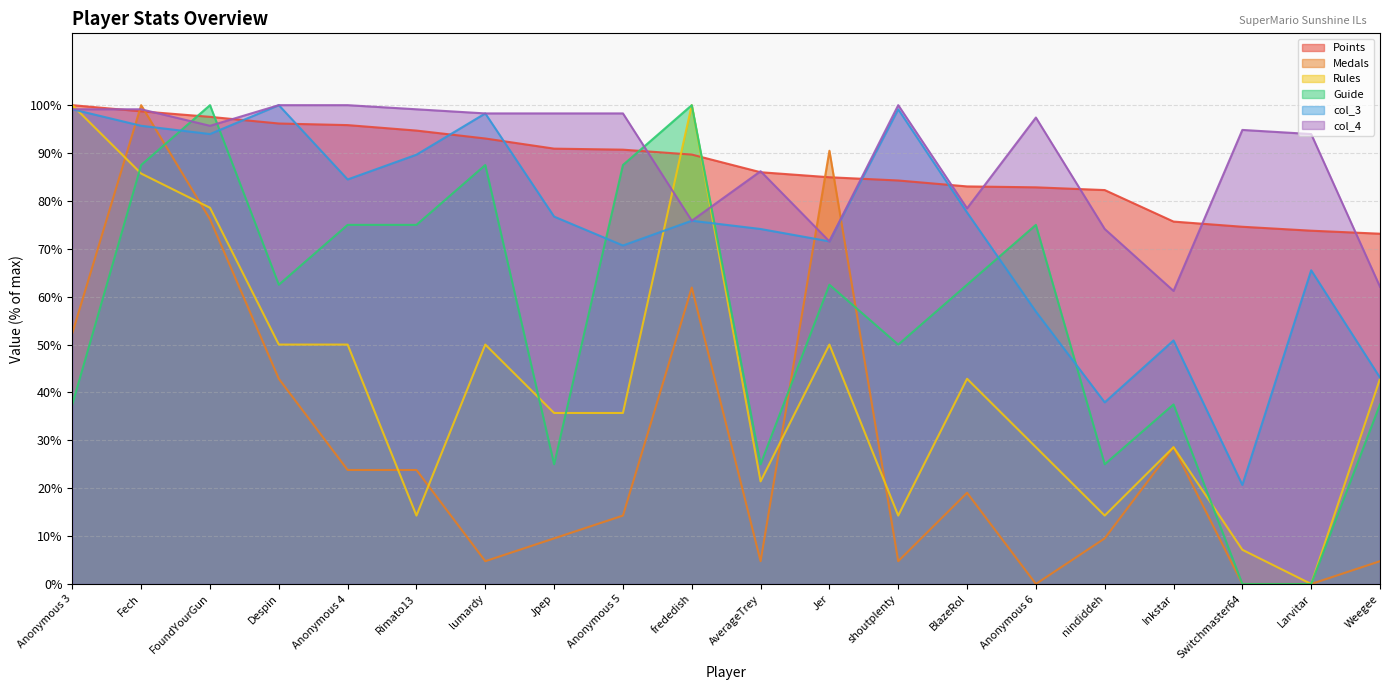

Does the chart have visible grid lines?

Yes